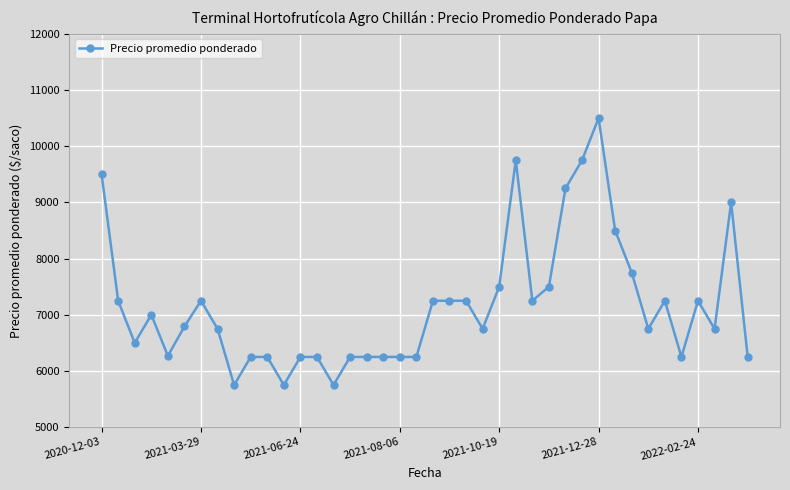

What is the smallest value displayed?

5750